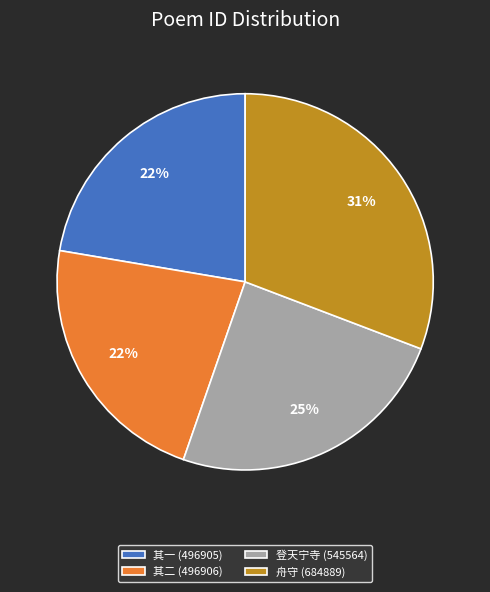

To the nearest percent, what is the combined percentage of 登天宁寺 (545564) and 其一 (496905)?

47%